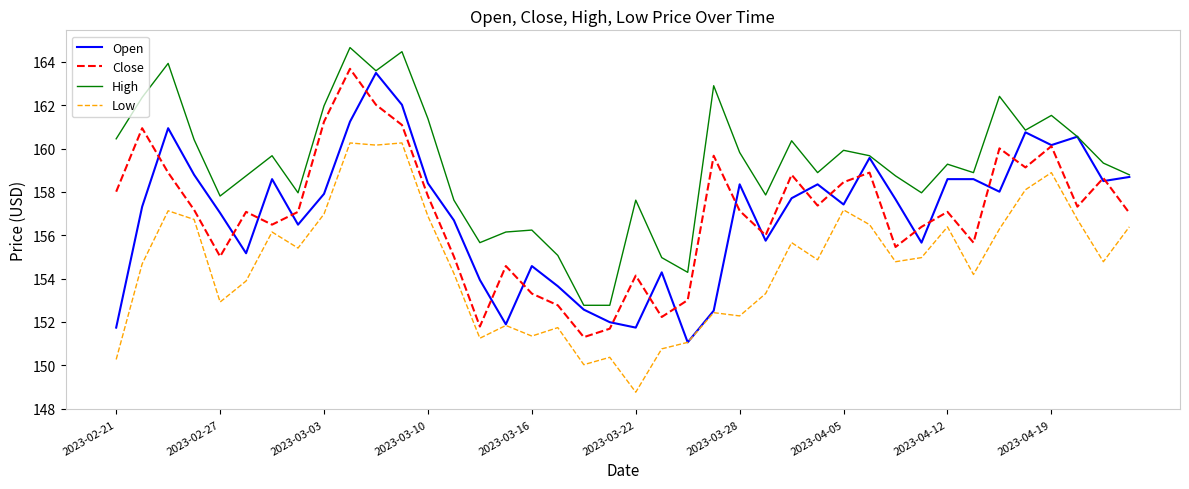

True or false: Close and High intersect in this chart.

False